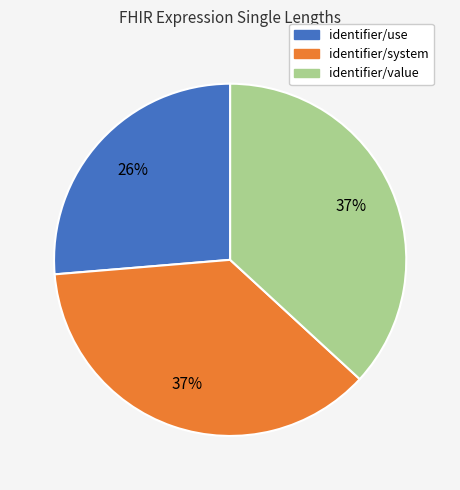

Is the sum of identifier/use and identifier/value greater than half?

Yes